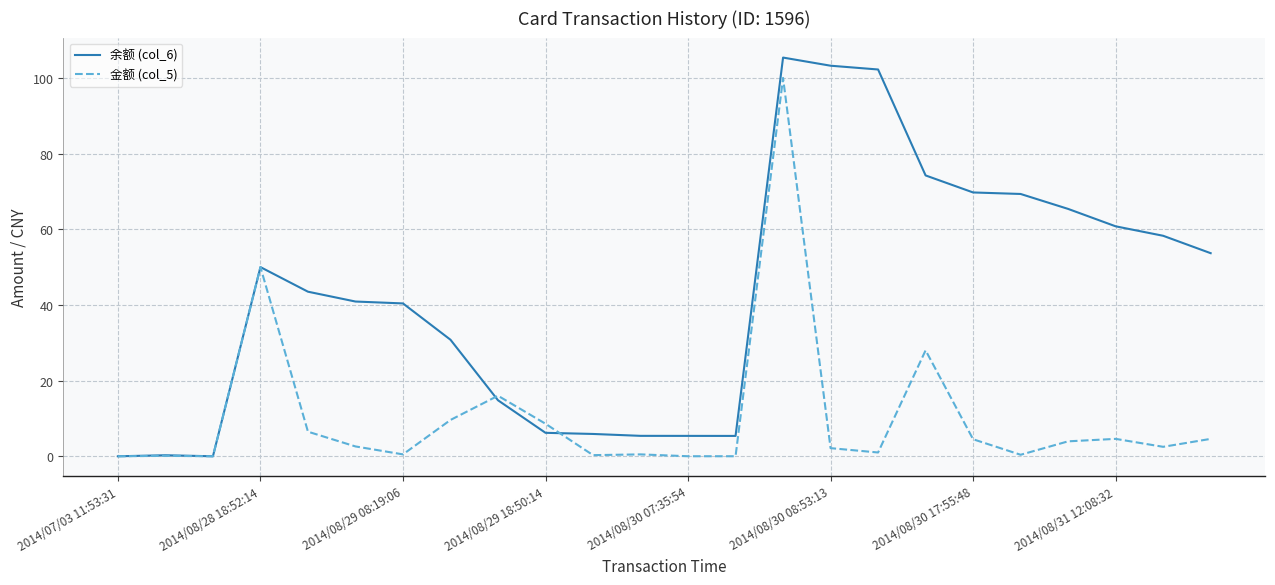

List the series in order of their peak value, lowest first.

金额 (col_5), 余额 (col_6)